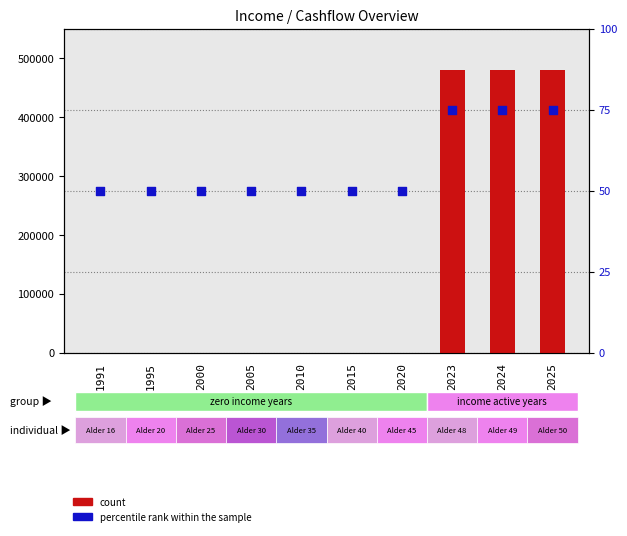

Which series contains the lowest Y value?

count